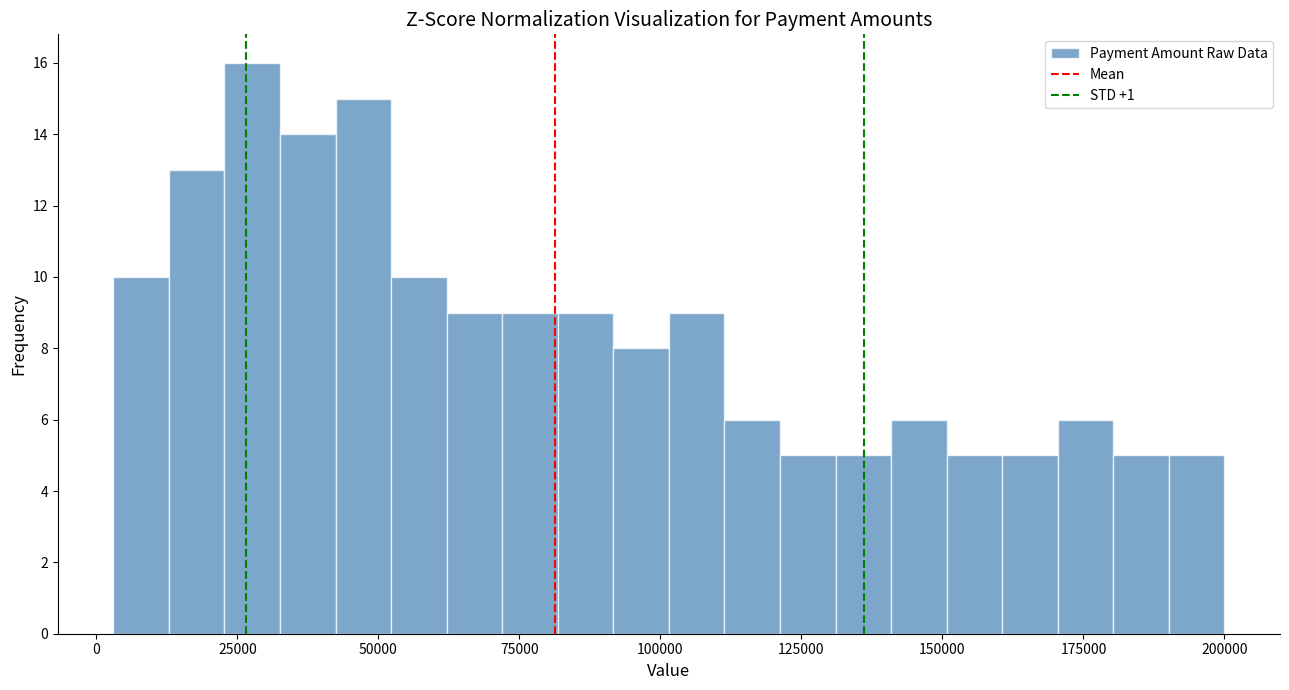

Around what value on the x-axis is the tallest bar? Give the approximate position of its centre, as read against the axis.

30000